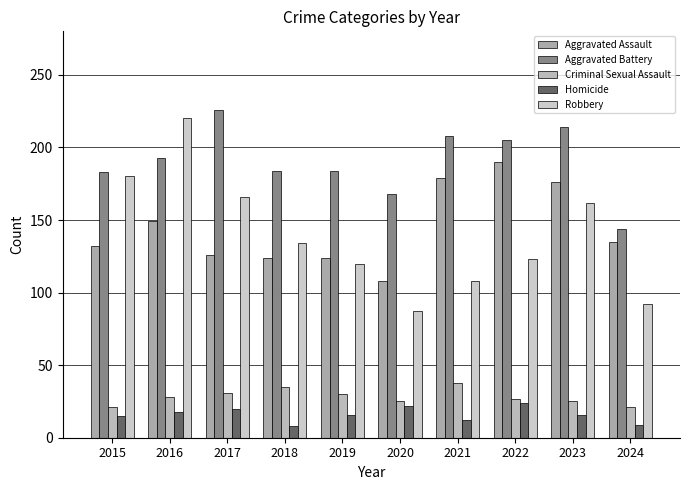

What value does the Aggravated Assault series have at 2024, to the nearest 10?

140